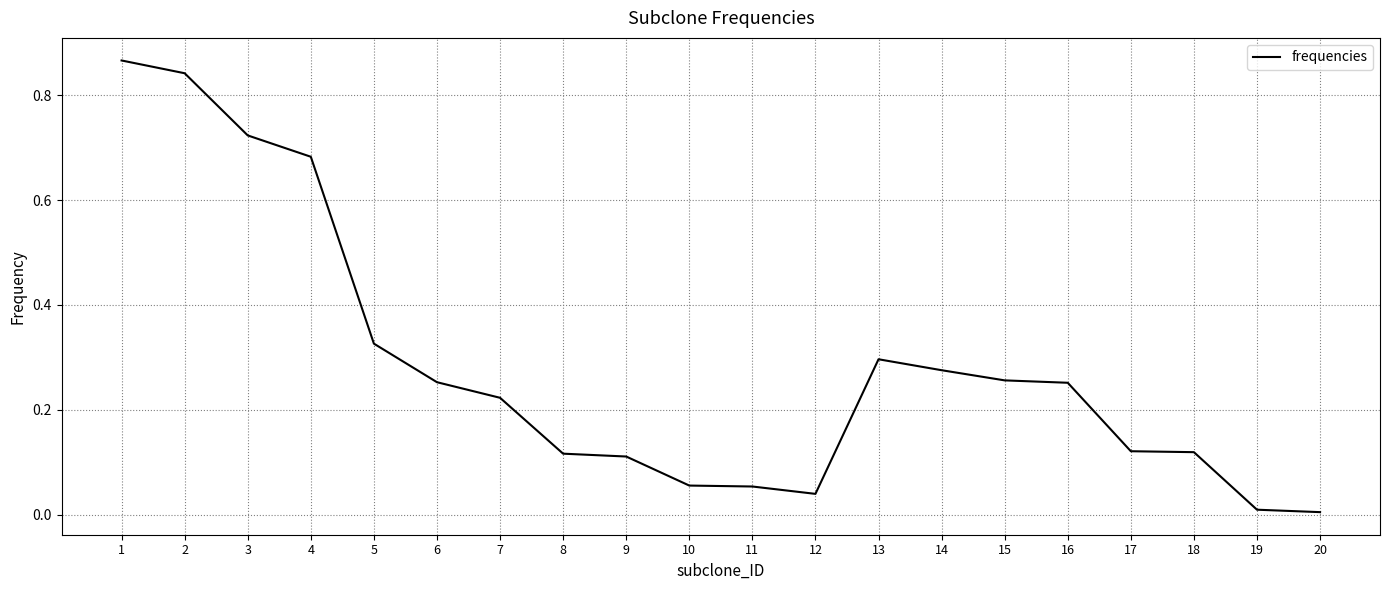

How many series are shown in this chart?

1